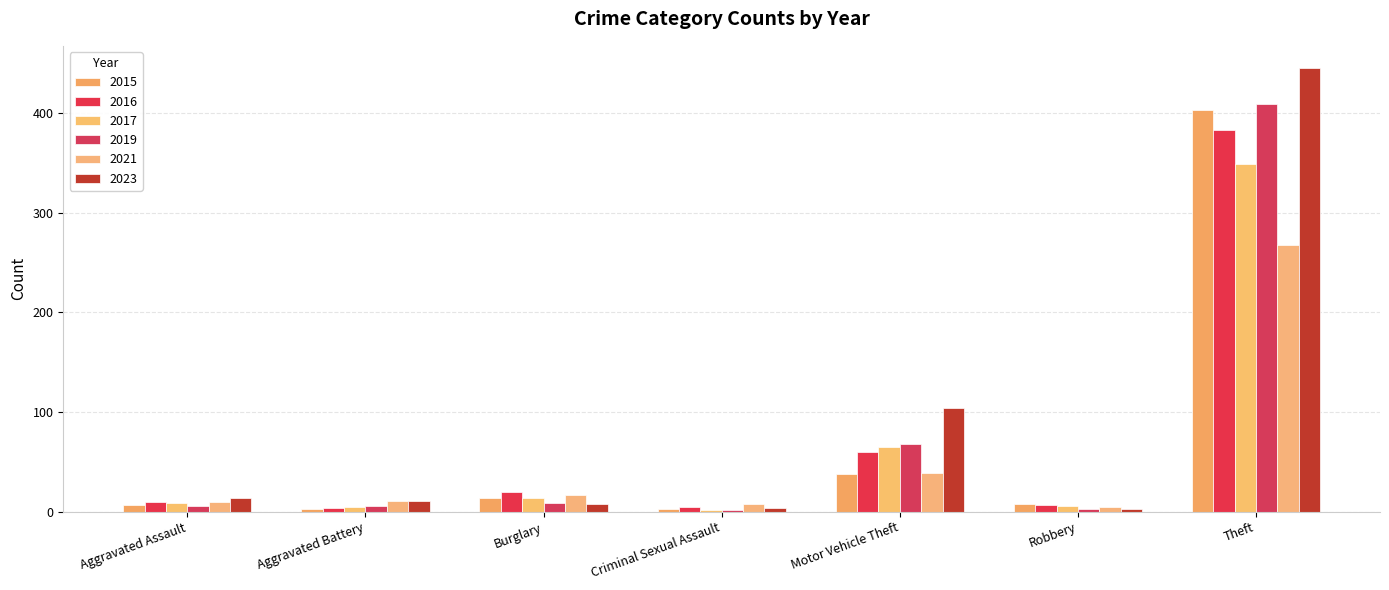

What is the spread (max minus min) of values at Burglary?

12